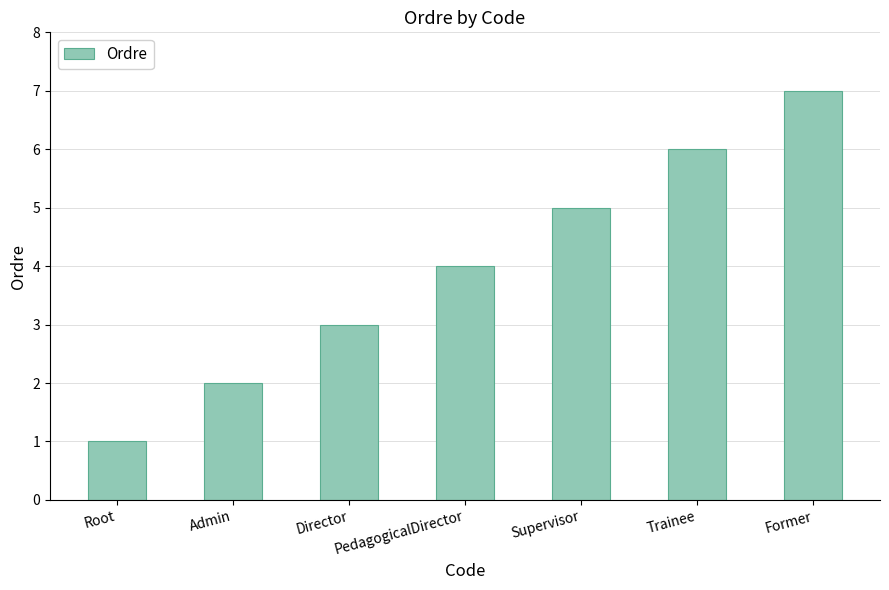

Is it true that the value at Supervisor is 5?

True